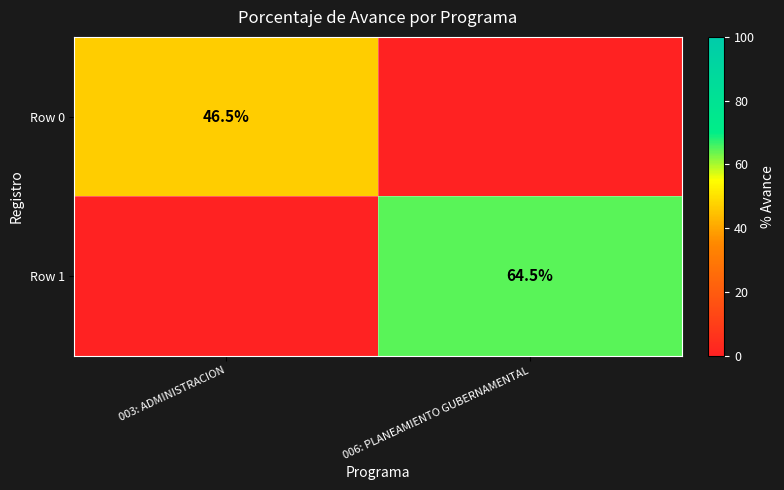

At how many categories does at least one series exceed 6?

2